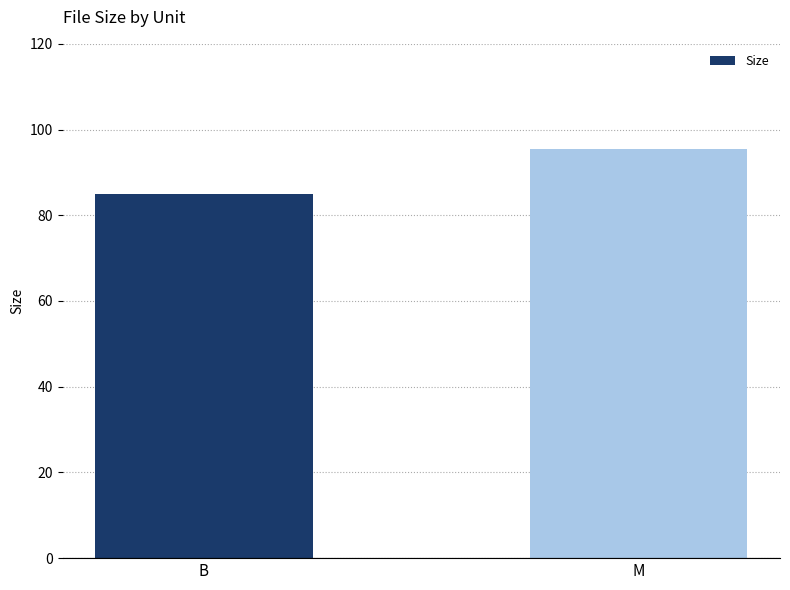

How many bars are there in total?

2